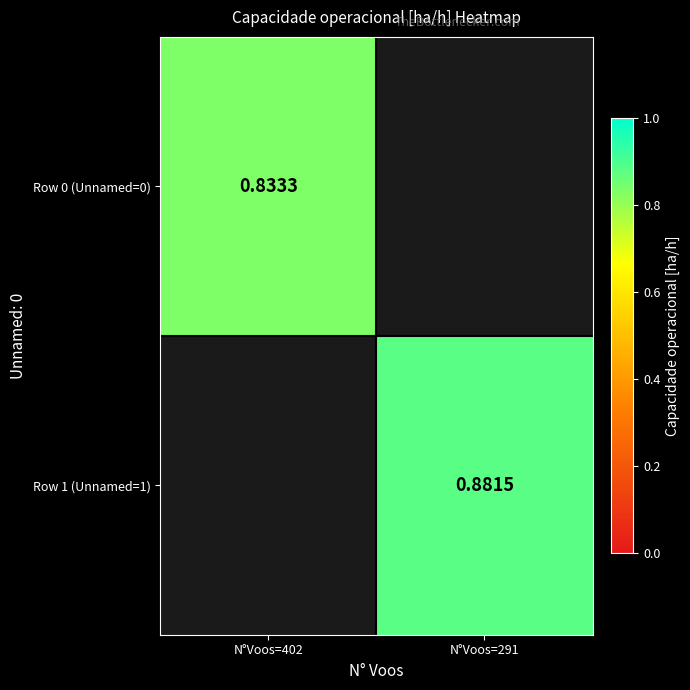

True or false: Row 1 (Unnamed=1) has a value of 0.9 at N°Voos=291.

True